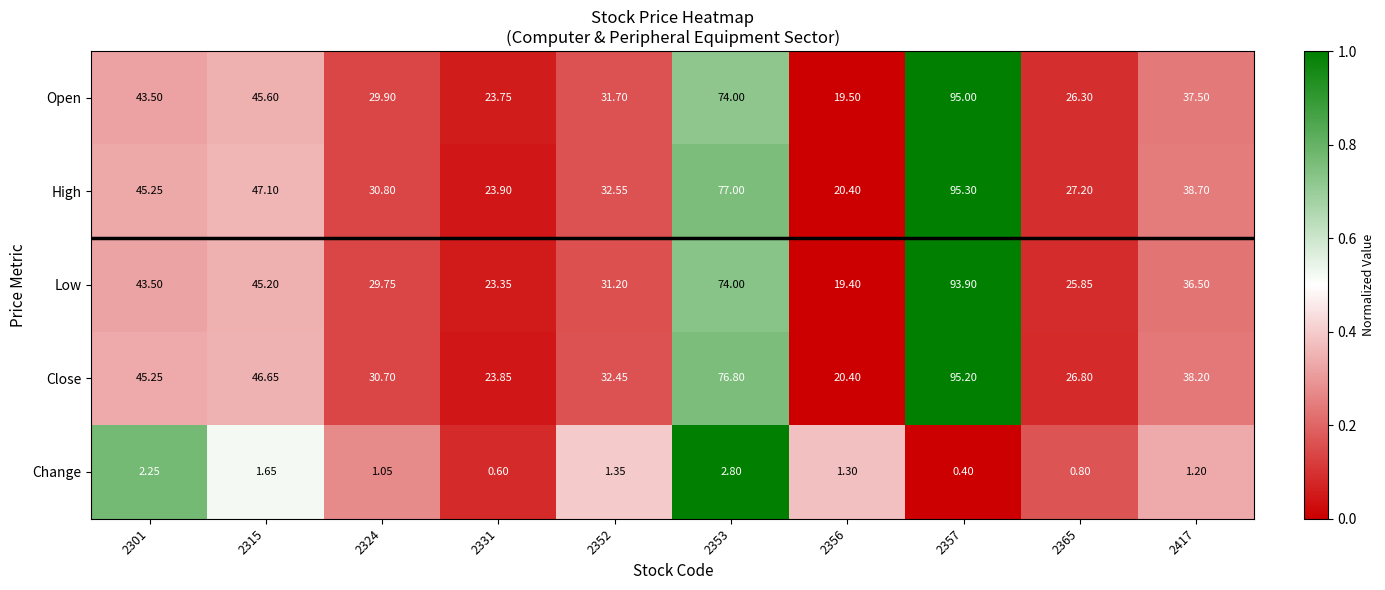

Rank the series by their maximum value, from highest to lowest.

High, Close, Open, Low, Change